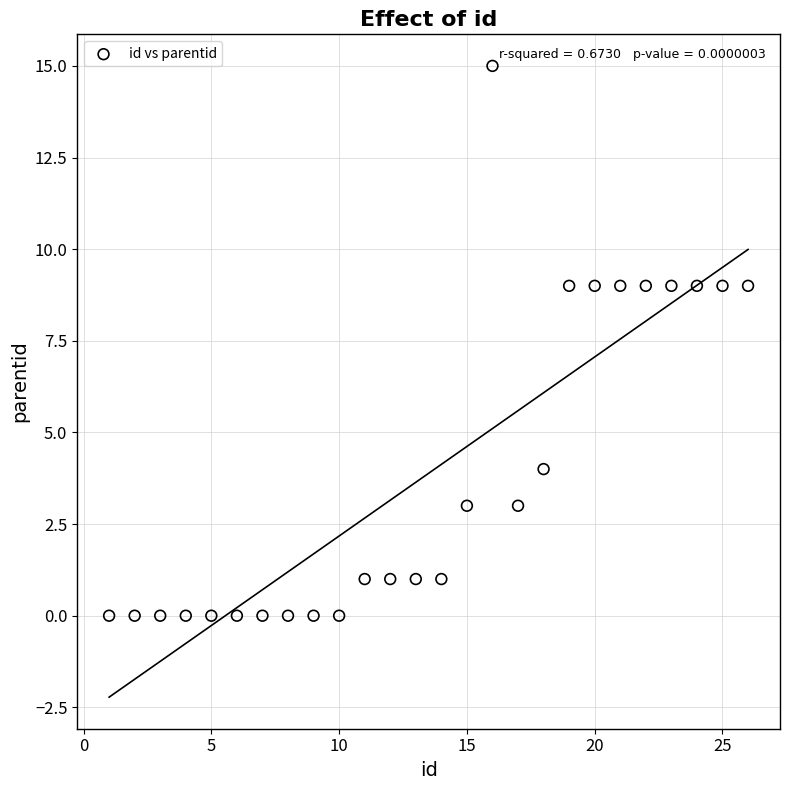

What is the range of Y values (max minus min)?

15